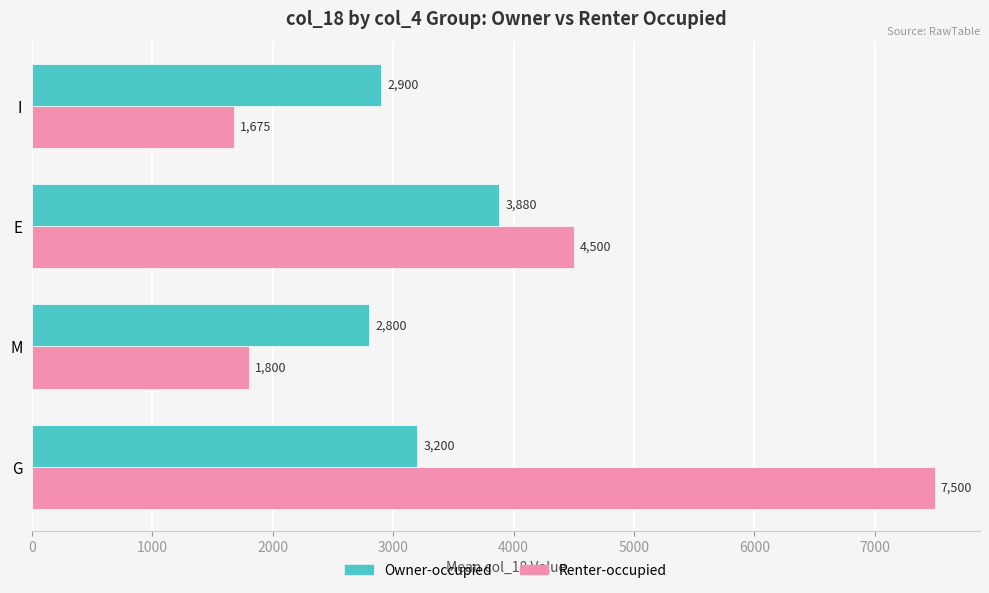

Which series changed the most between G and I?

Renter-occupied